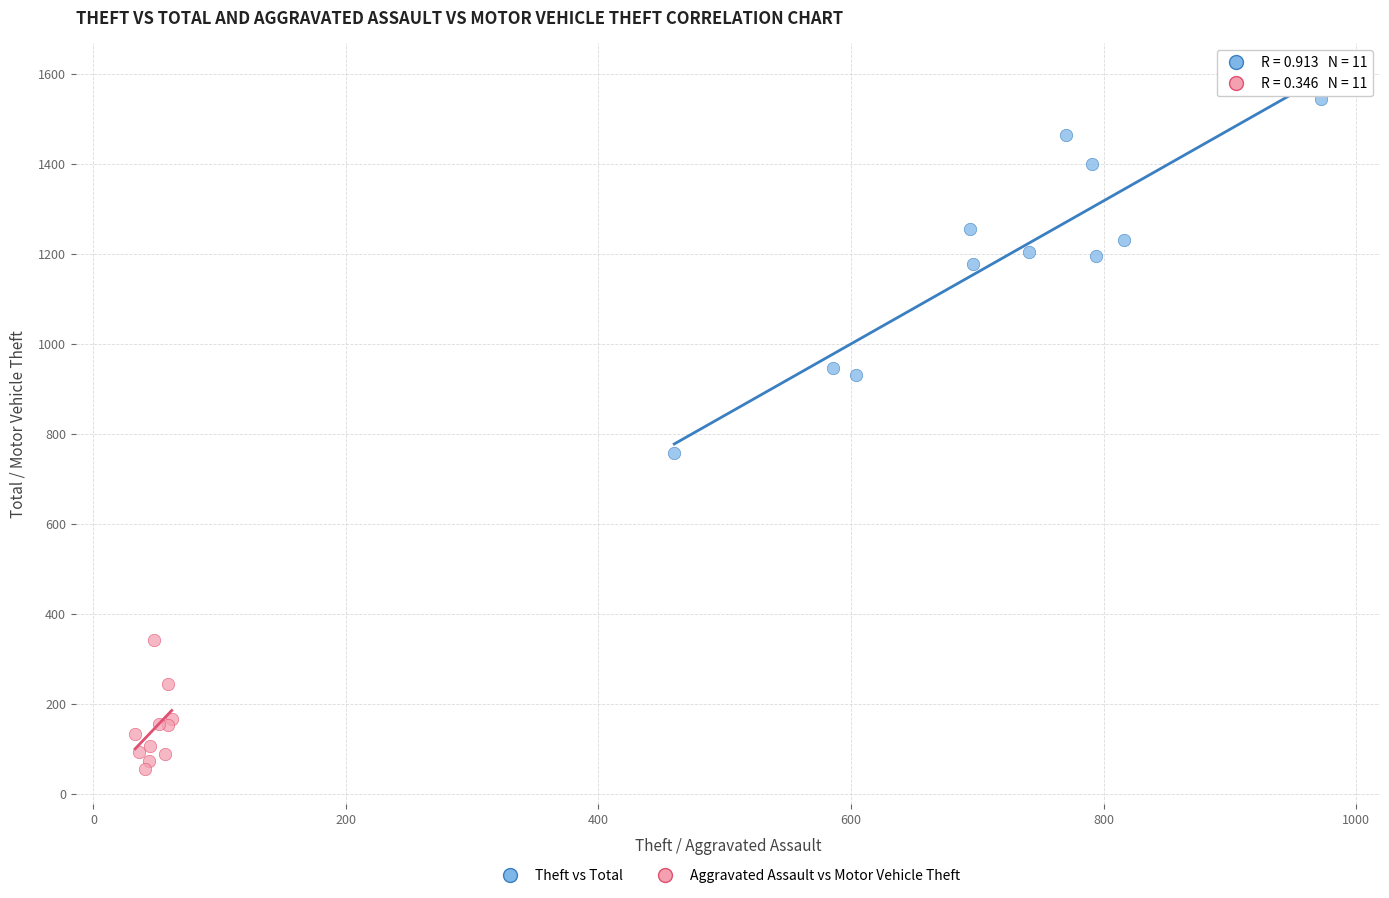

Which series reaches the minimum Y coordinate?

Aggravated Assault vs Motor Vehicle Theft